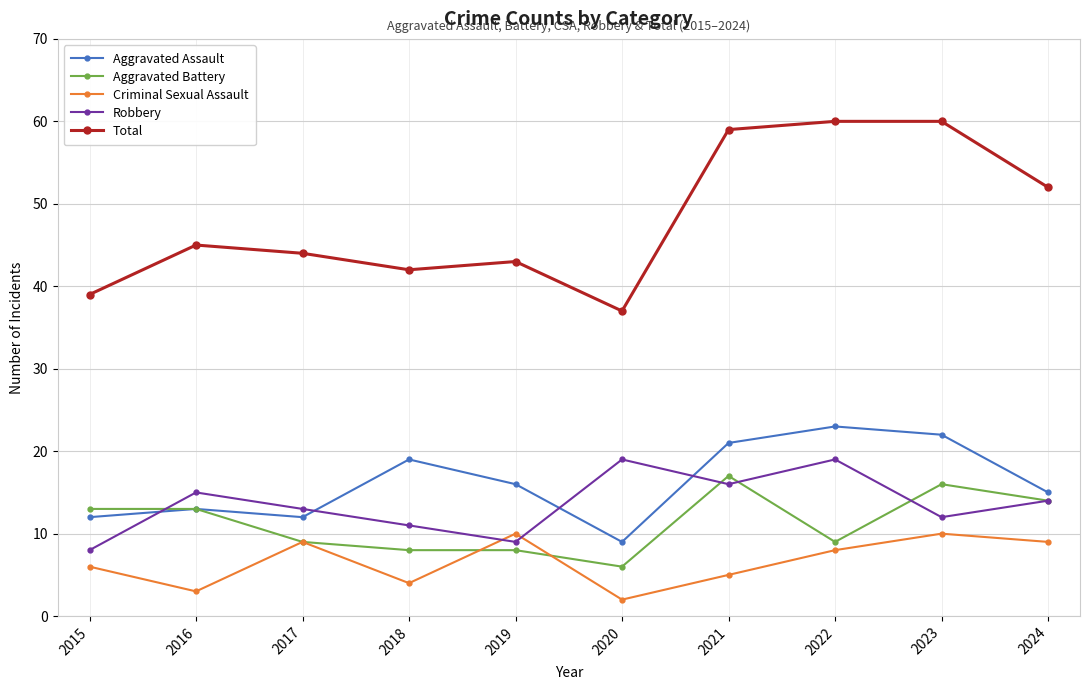

How many intersections are there between Criminal Sexual Assault and Robbery?

2